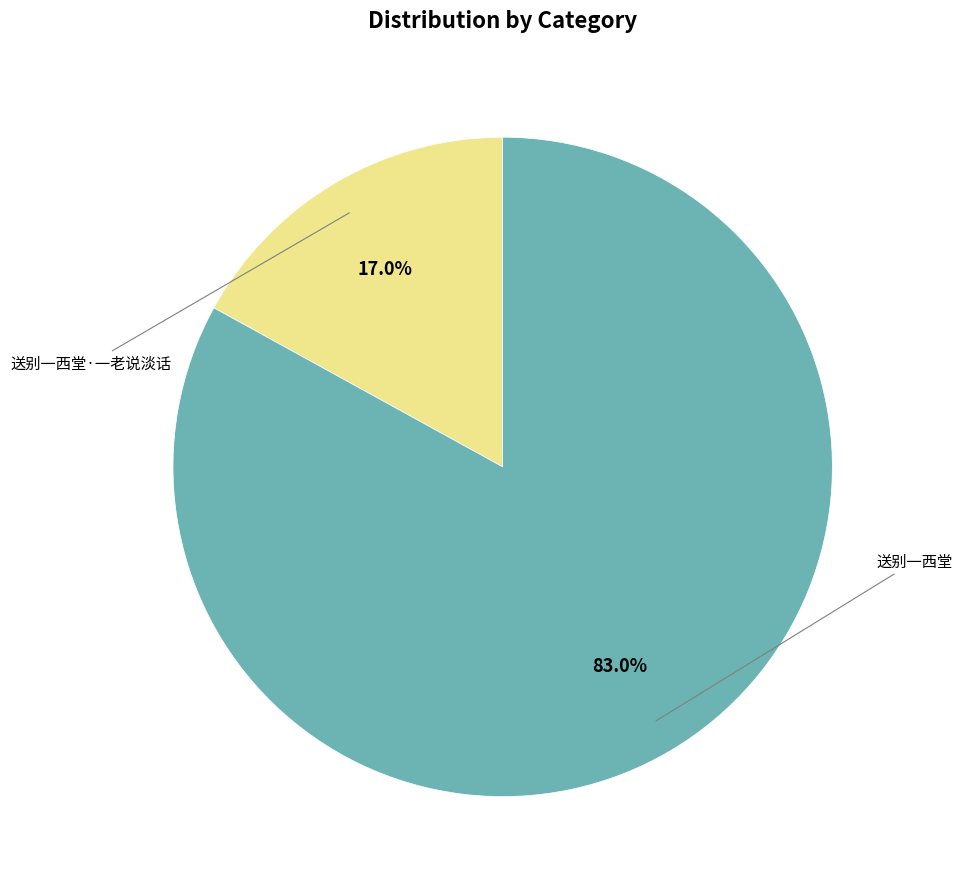

True or false: 送别一西堂 accounts for 93% of the total.

False